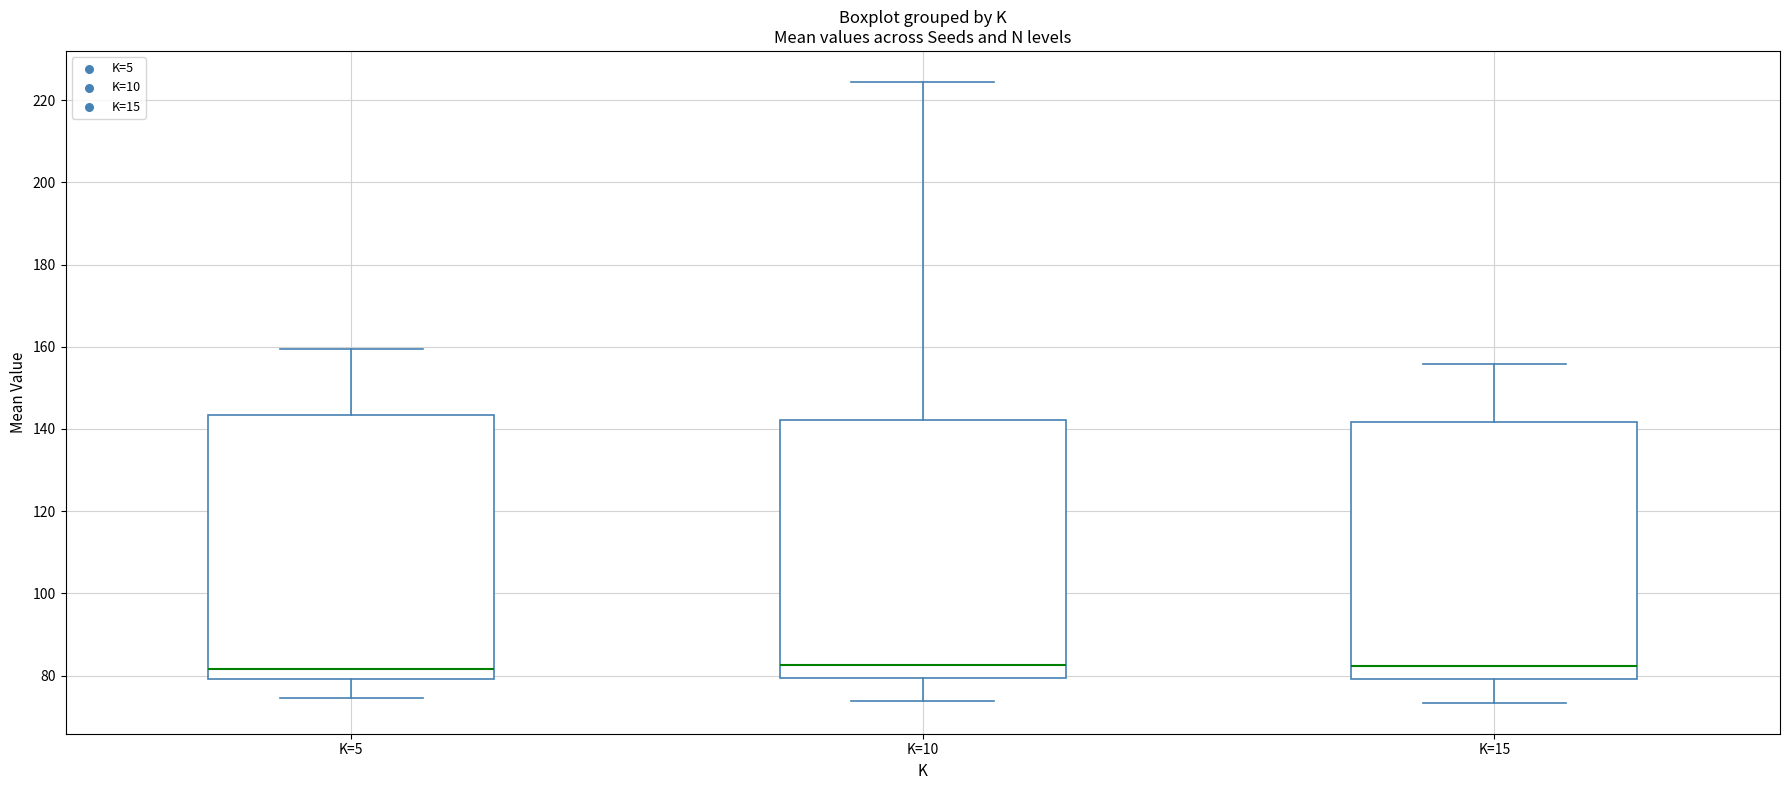

Where does the upper whisker of the box for K=15 end on the y-axis? The values are not printed on the chart, so give them approximately, as read against the axis.

156